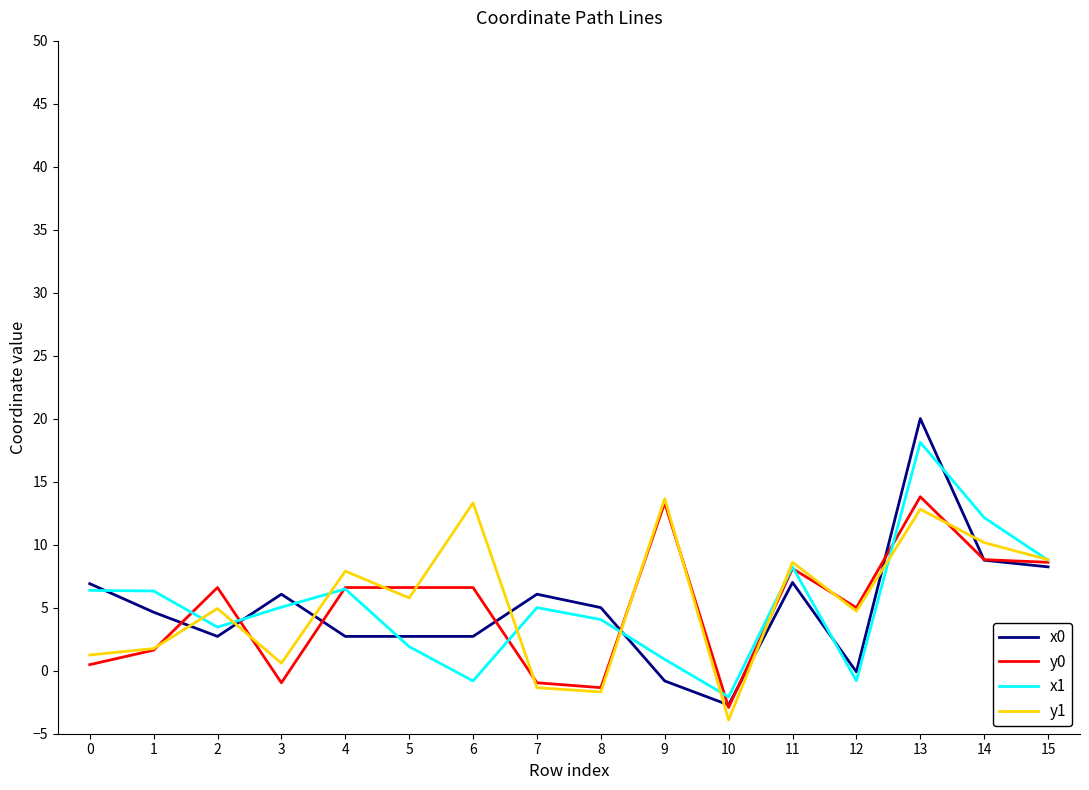

Is this an area chart (filled region under the line)?

No